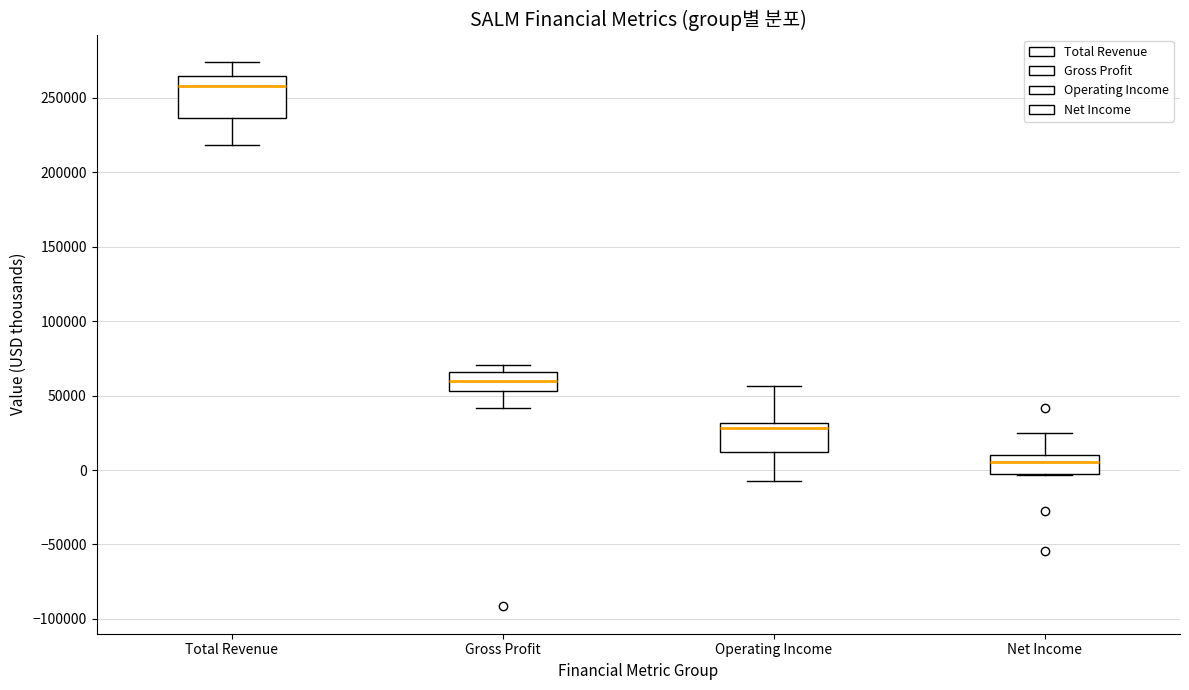

Reading left to right, read every box against the y-axis: the position of its median line, the range the box covers, and the ends of its whiskers. The values are not printed on the chart, so give them approximately, as read against the axis.

Total Revenue: median 260000, box 235000 to 265000, whiskers 220000 to 275000
Gross Profit: median 60000, box 55000 to 65000, whiskers 40000 to 70000
Operating Income: median 30000 (just below the box's upper edge), box 10000 to 30000, whiskers -10000 to 55000
Net Income: median 5000, box -5000 to 10000, whiskers -5000 to 25000